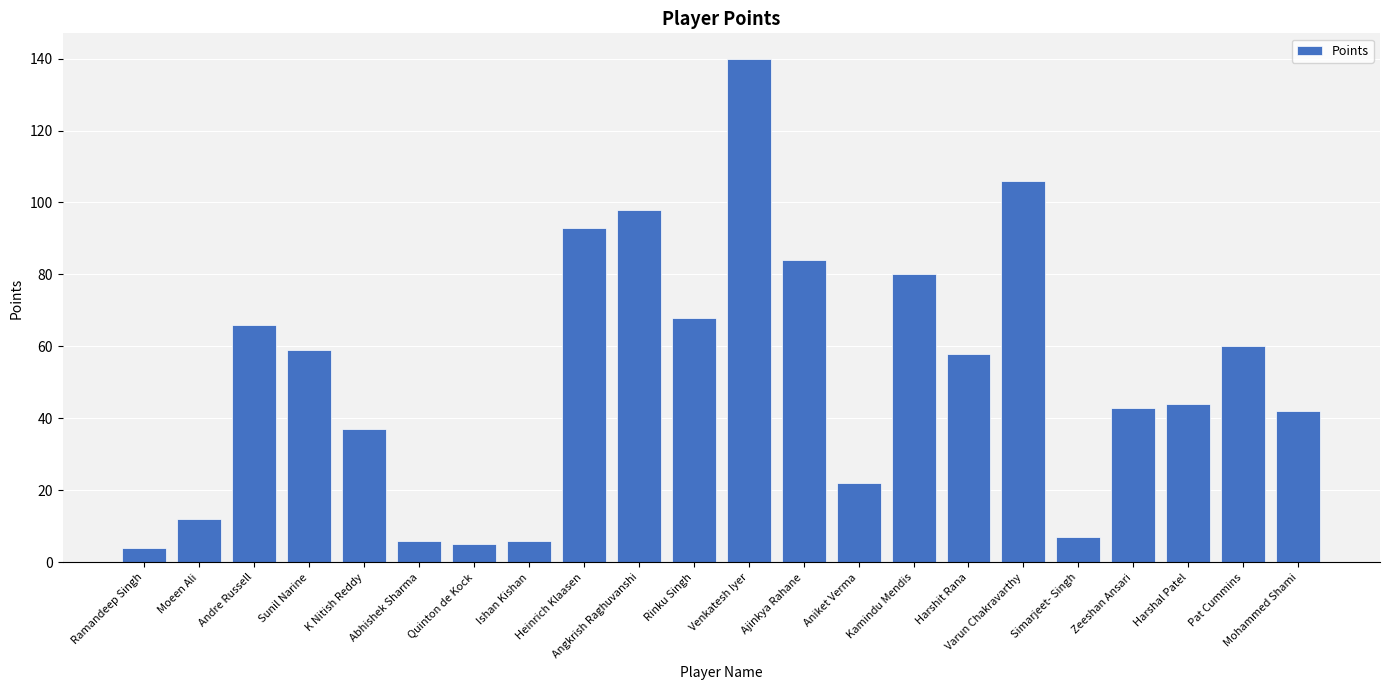

What is the approximate value at Ajinkya Rahane?

84